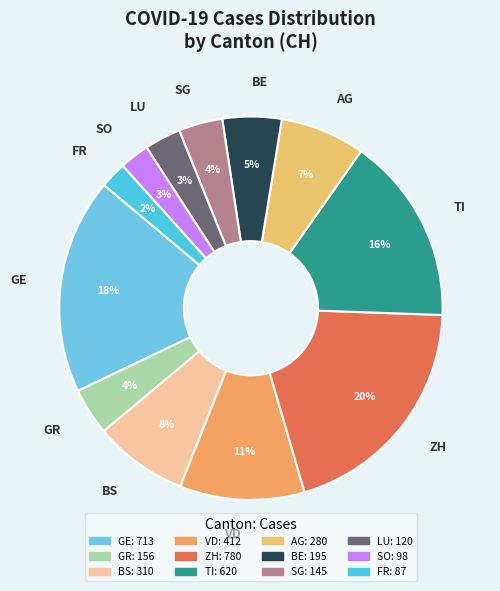

How many slices are in this pie chart?

12